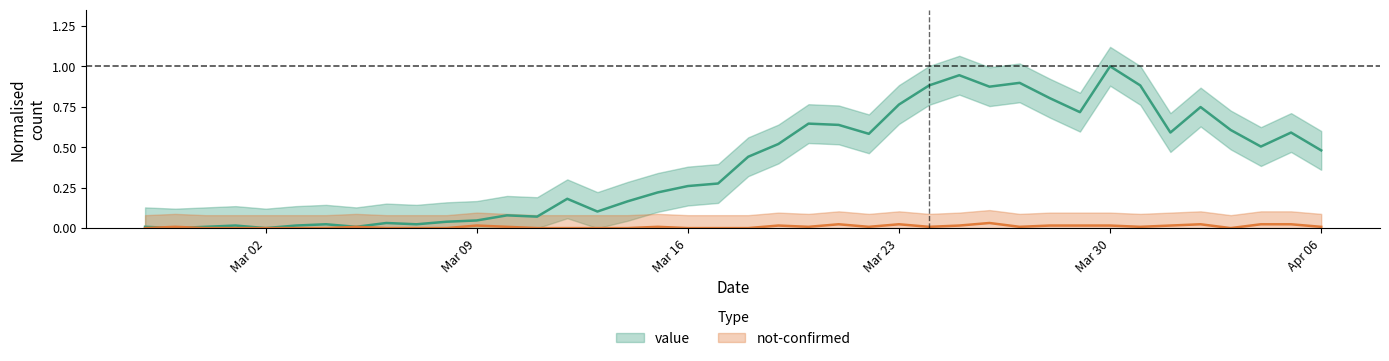

How many data points does each series have?

40